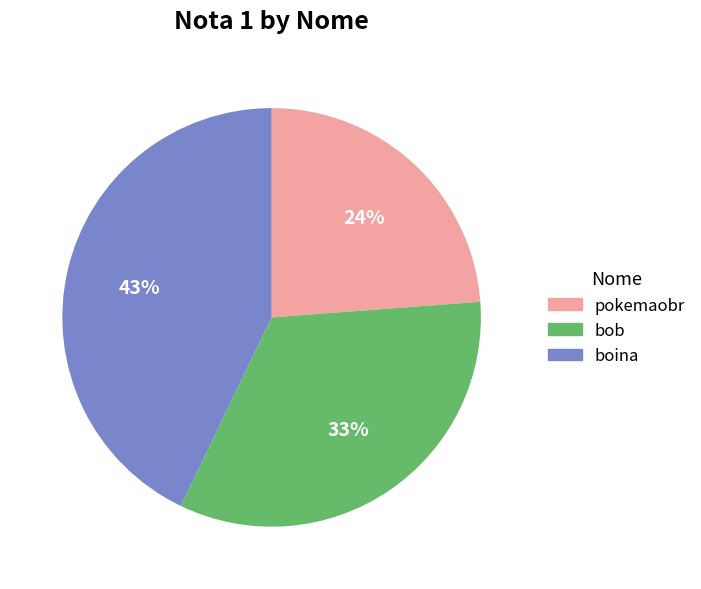

To the nearest percent, what is the difference between the largest and smallest slice percentages?

19%